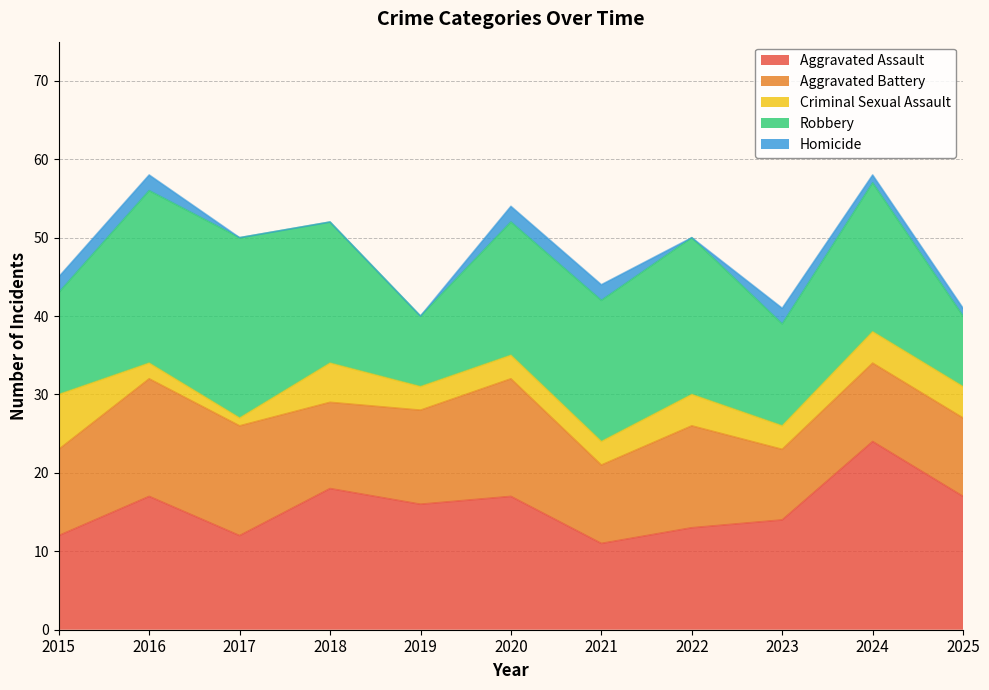

Reading left to right, transcribe all the data shown in this chart.

Aggravated Assault: 12	17	12	18	16	17	11	13	14	24	17
Aggravated Battery: 11	15	14	11	12	15	10	13	9	10	10
Criminal Sexual Assault: 7	2	1	5	3	3	3	4	3	4	4
Robbery: 13	22	23	18	9	17	18	20	13	19	9
Homicide: 2	2	0	0	0	2	2	0	2	1	1